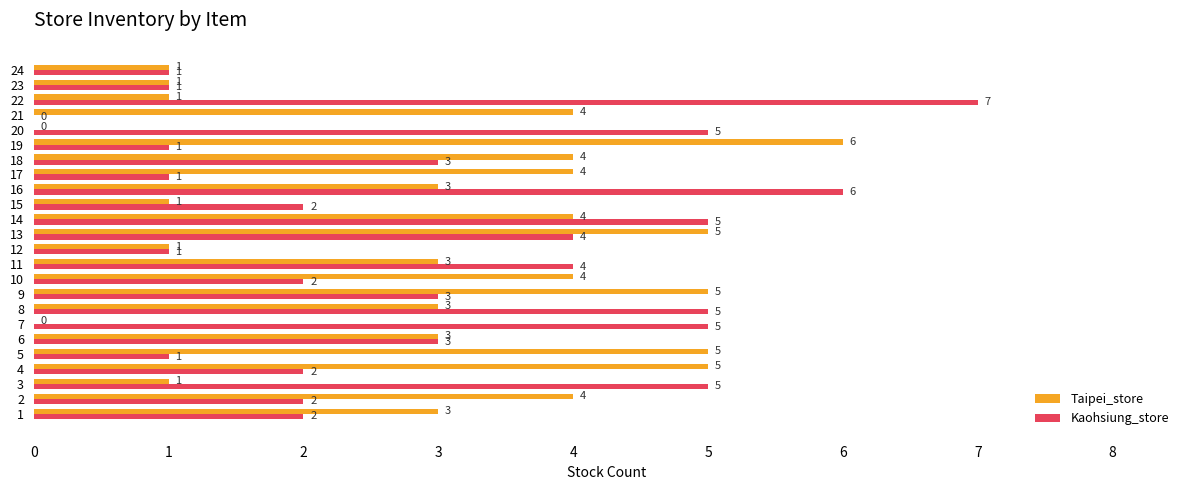

How many positive values does the Kaohsiung_store series have?

23